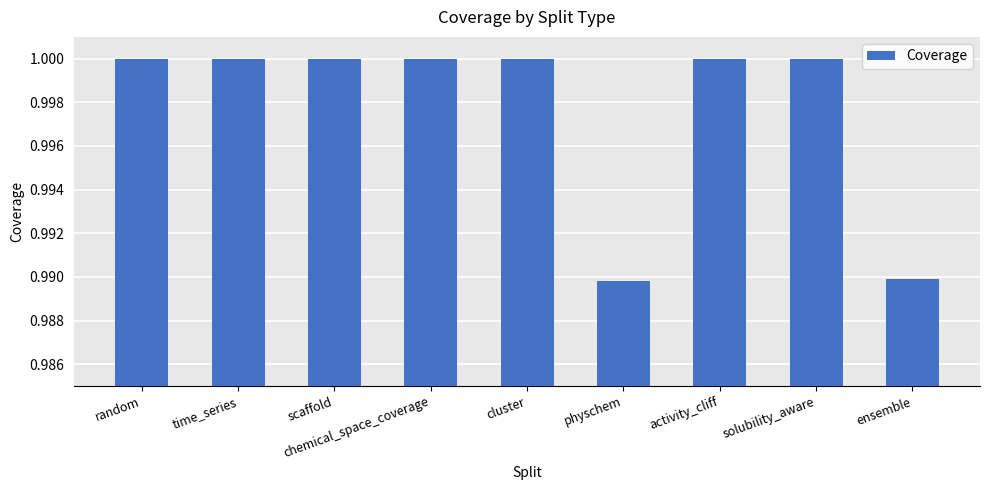

What is the label of the 7th bar from the right?

scaffold